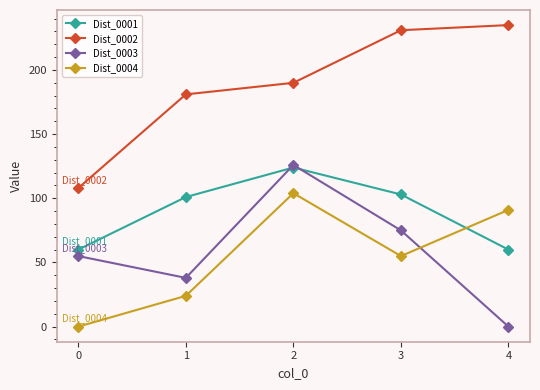

How many categories are shown in the chart?

5